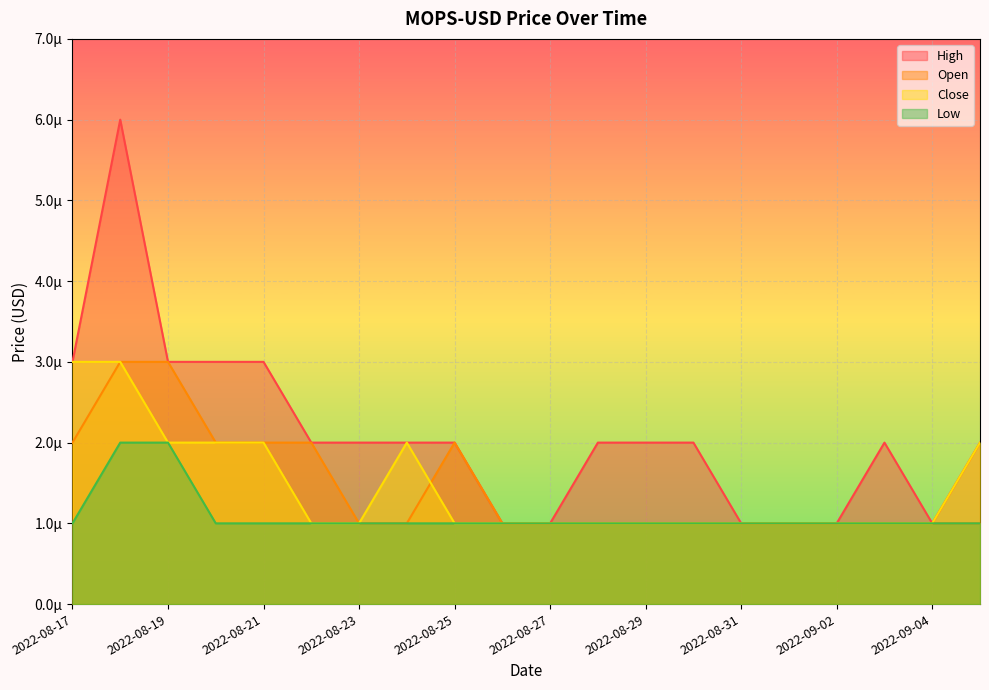

At 2022-08-19, list the series in order from largest to smallest.

High, Open, Close, Low